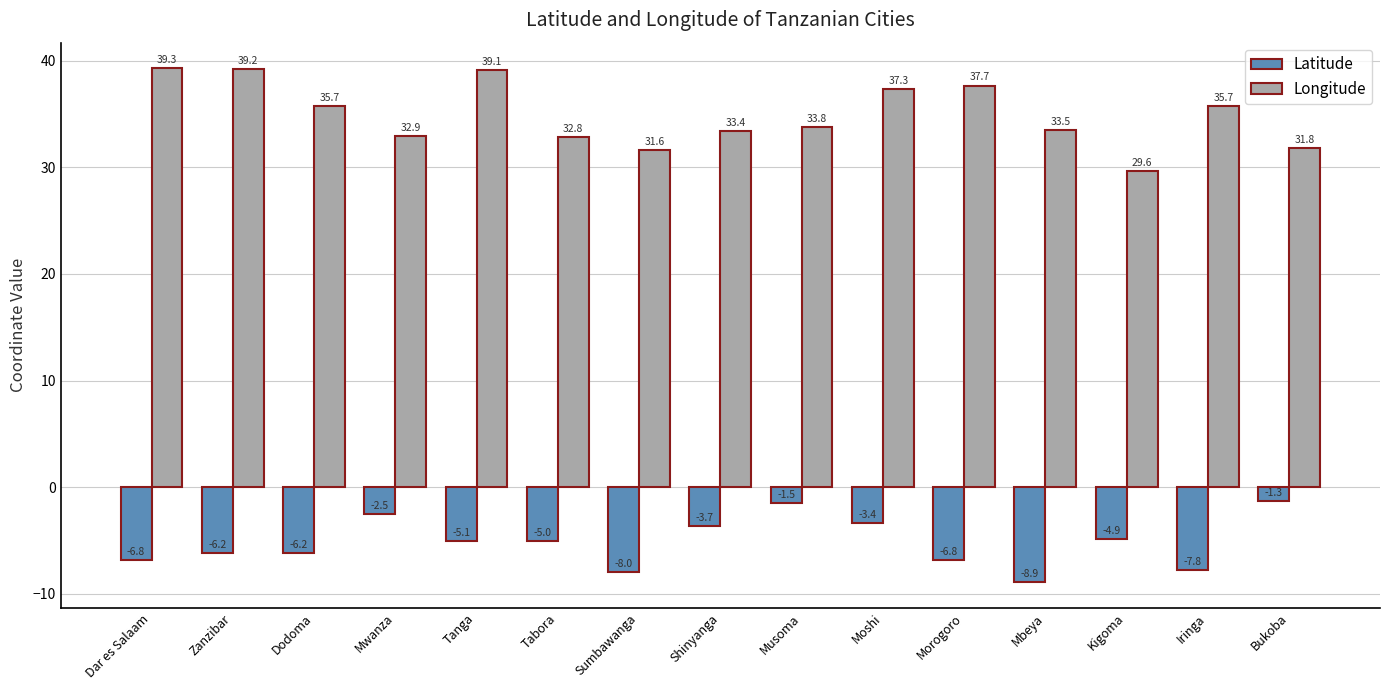

How many bars are there in total?

30